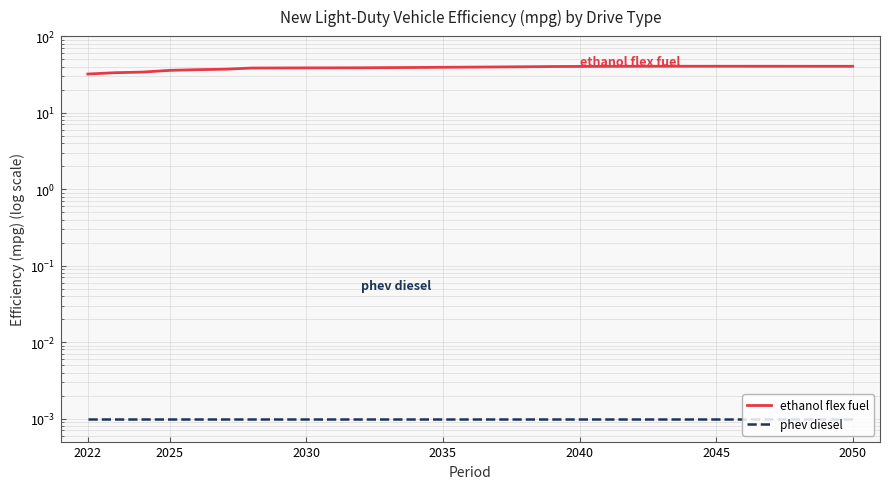

Reading left to right, what are all the values shown in this chart?

ethanol flex fuel: 31.9	33.2	33.9	35.6	36.4	36.9	38.2	38.3	38.4	38.5	38.5	38.7	38.9	39.1	39.3	39.5	39.7	40.0	40.1	40.2	40.3	40.4	40.4	40.4	40.4	40.3	40.3	40.3	40.3
phev diesel: 0.0	0.0	0.0	0.0	0.0	0.0	0.0	0.0	0.0	0.0	0.0	0.0	0.0	0.0	0.0	0.0	0.0	0.0	0.0	0.0	0.0	0.0	0.0	0.0	0.0	0.0	0.0	0.0	0.0